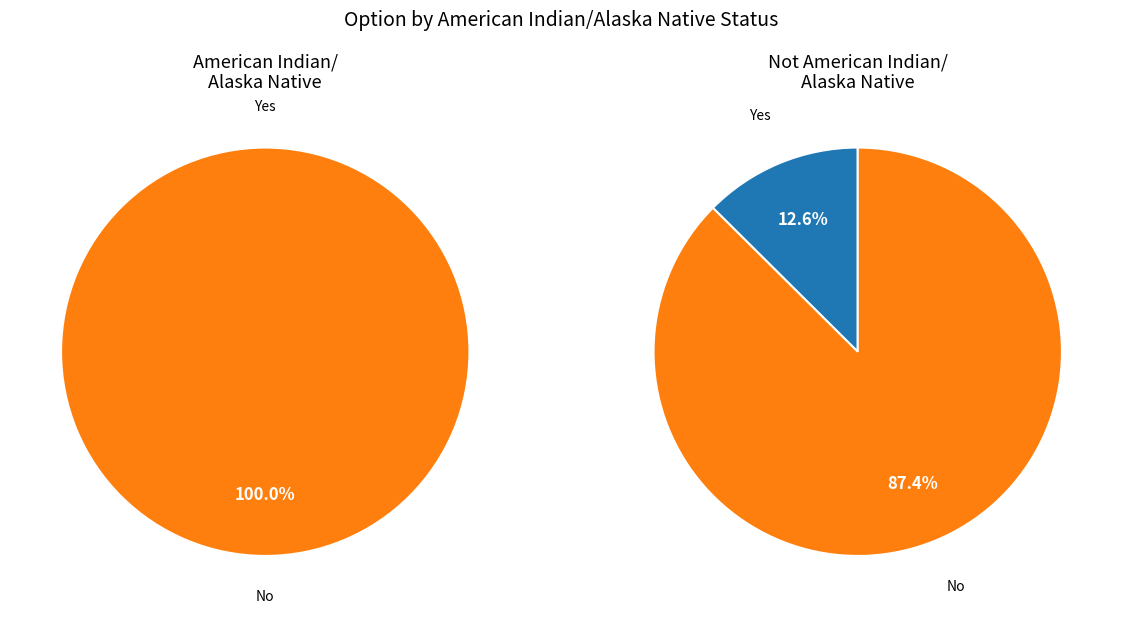

How many slices are in this pie chart?

2